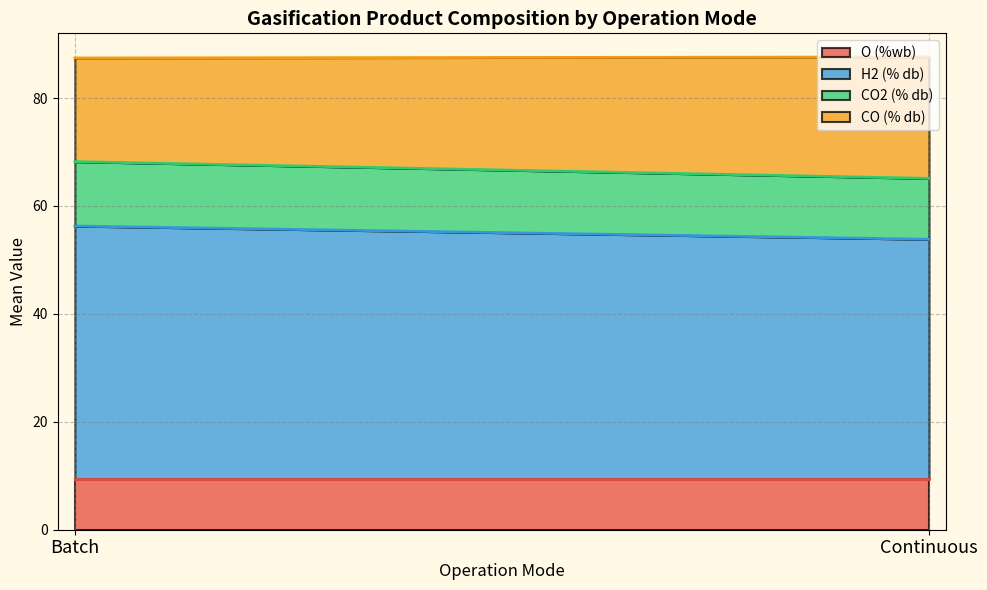

The value of O (%wb) at Continuous is 9.4. True or false?

True